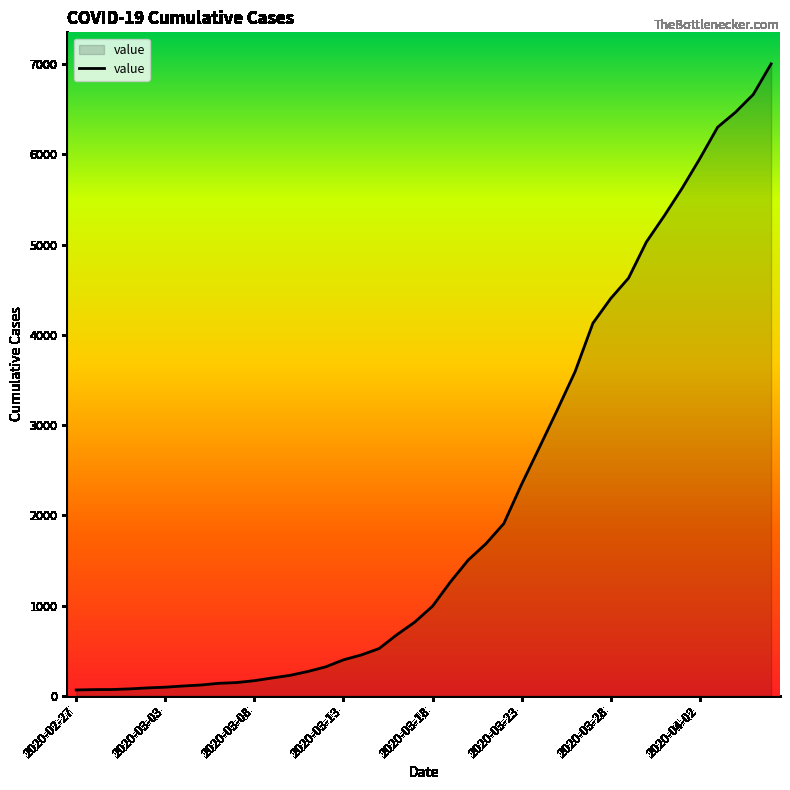

What is the maximum value shown in the chart?

7004